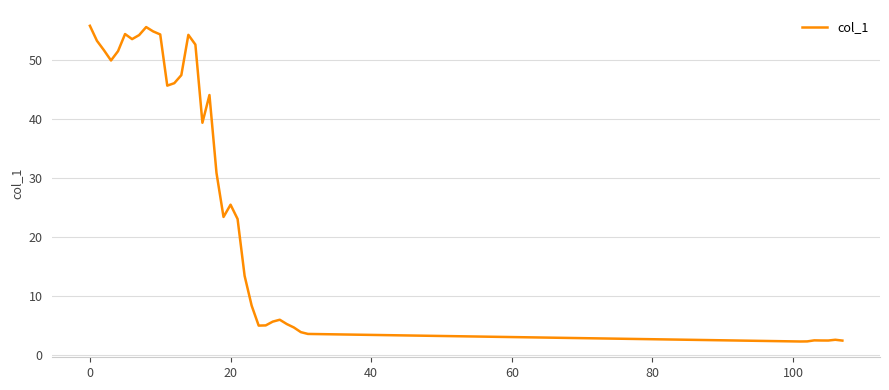

What is the difference between the maximum and minimum values?

53.5